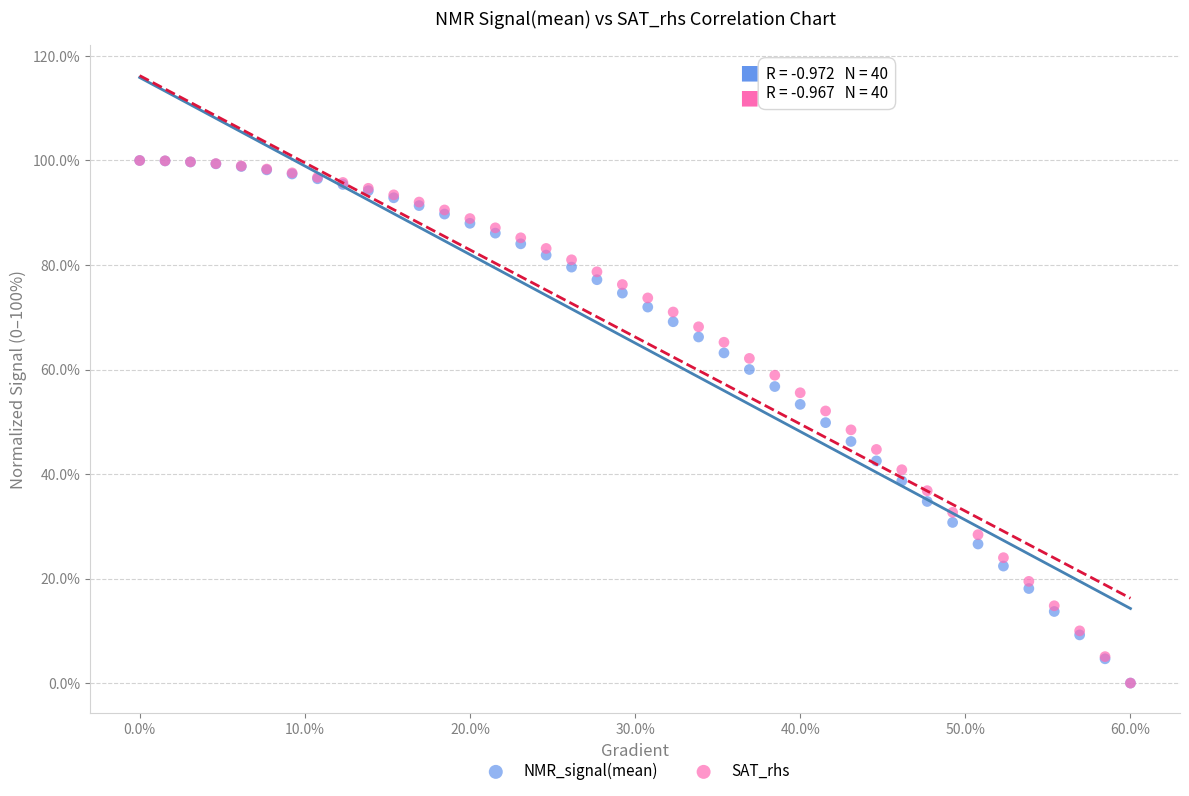

What are all the series names shown in the legend?

NMR_signal(mean), SAT_rhs